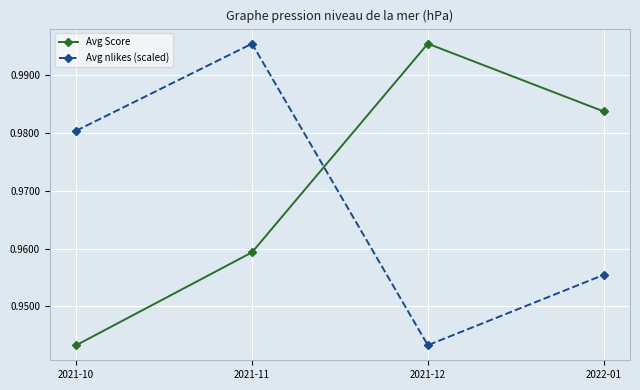

Between 2021-11 and 2022-01, which series saw the biggest shift?

Avg nlikes (scaled)